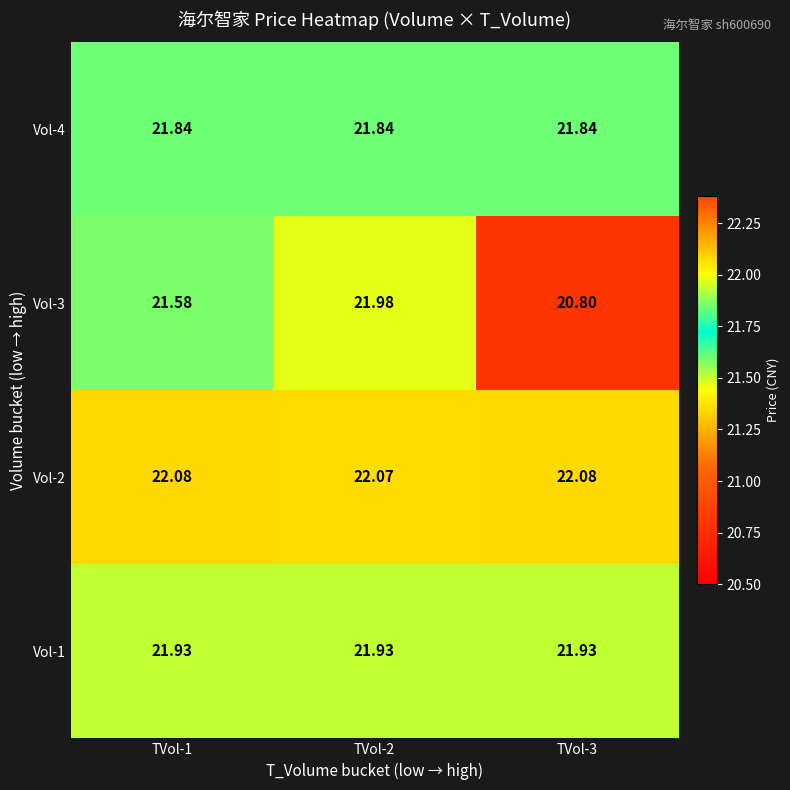

Count the number of data series in this chart.

4